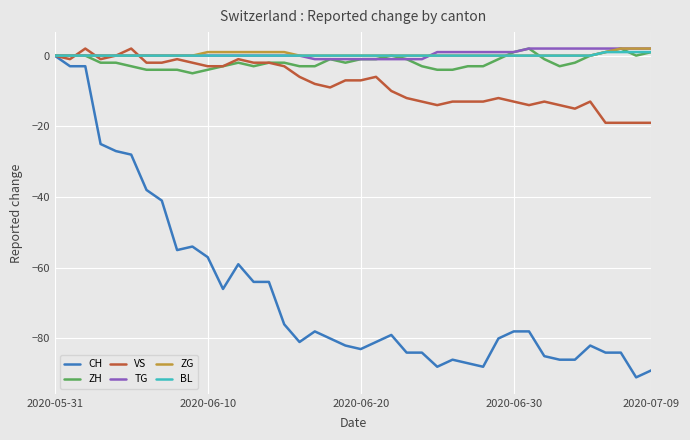

How many lines are shown in the chart?

6